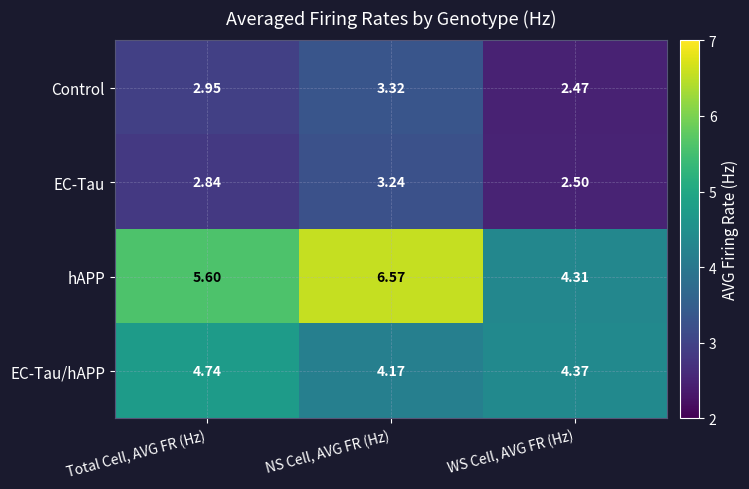

What is the total value across all series at WS Cell, AVG FR (Hz)?

13.7